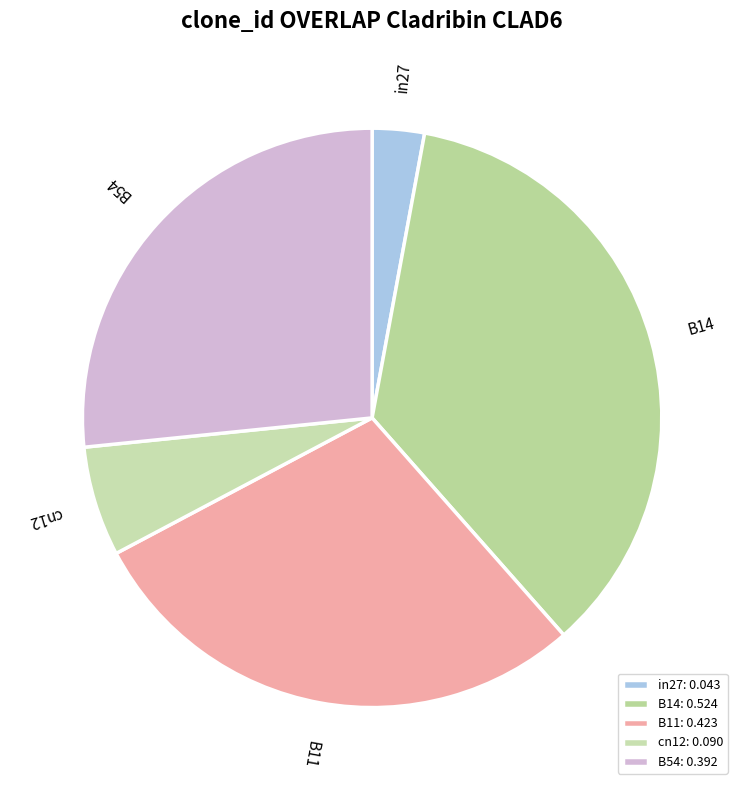

The B54 slice represents 18% of the pie. True or false?

False